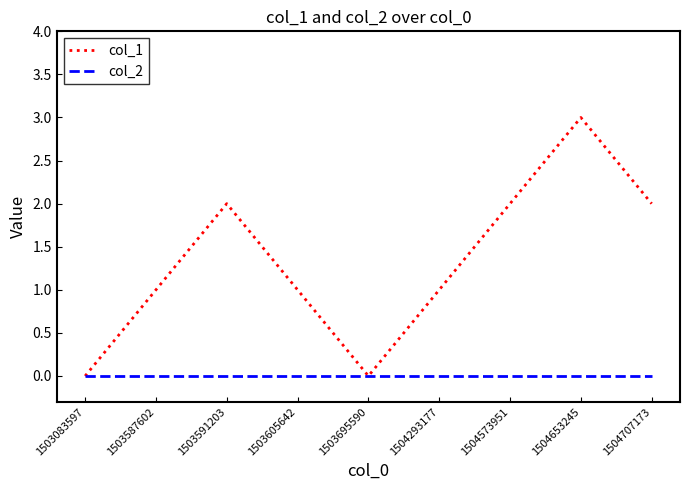

Rank the series at 1504653245 from lowest to highest value.

col_2, col_1